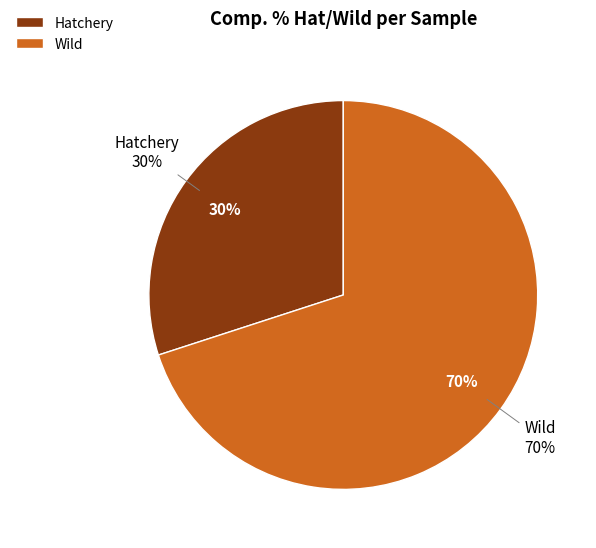

What is the majority slice?

Wild